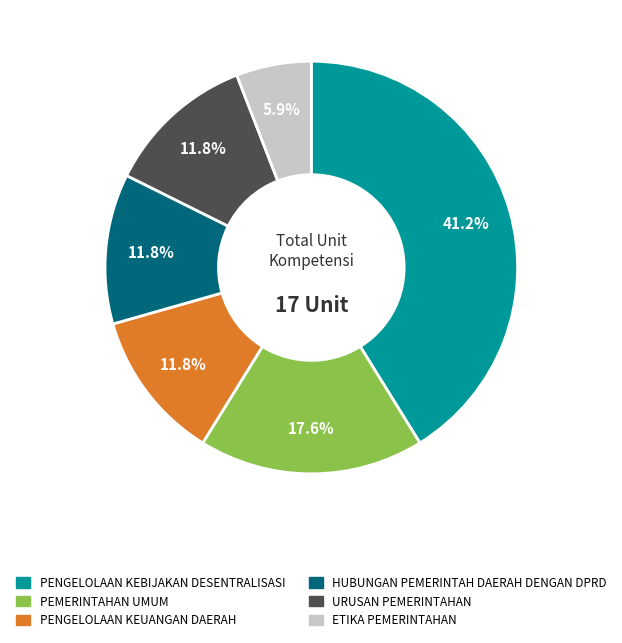

Does PENGELOLAAN KEBIJAKAN DESENTRALISASI represent more than half of the total?

No